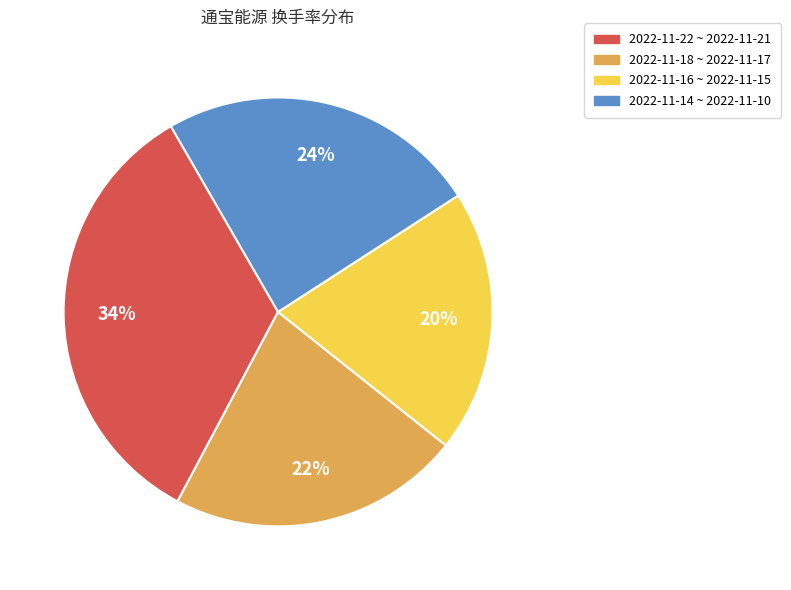

How many slices are in this pie chart?

4